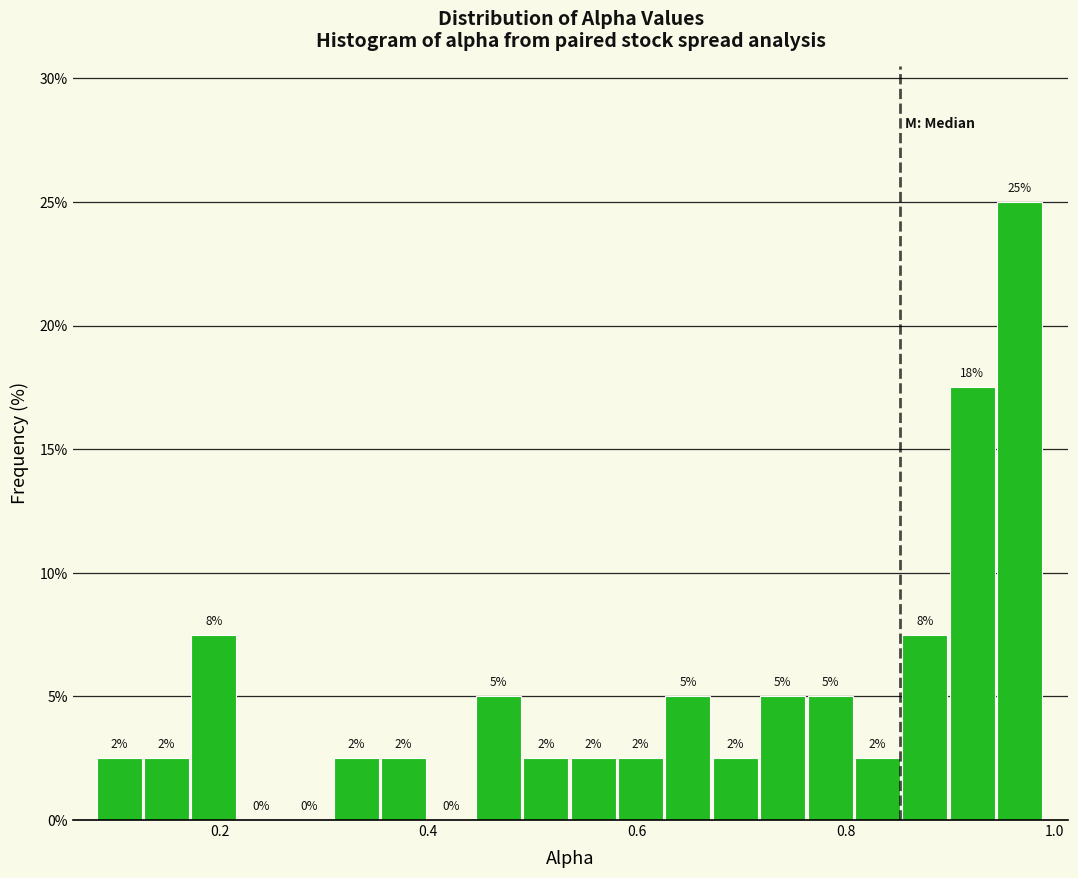

Around what value on the x-axis is the tallest bar? Give the approximate position of its centre, as read against the axis.

0.96